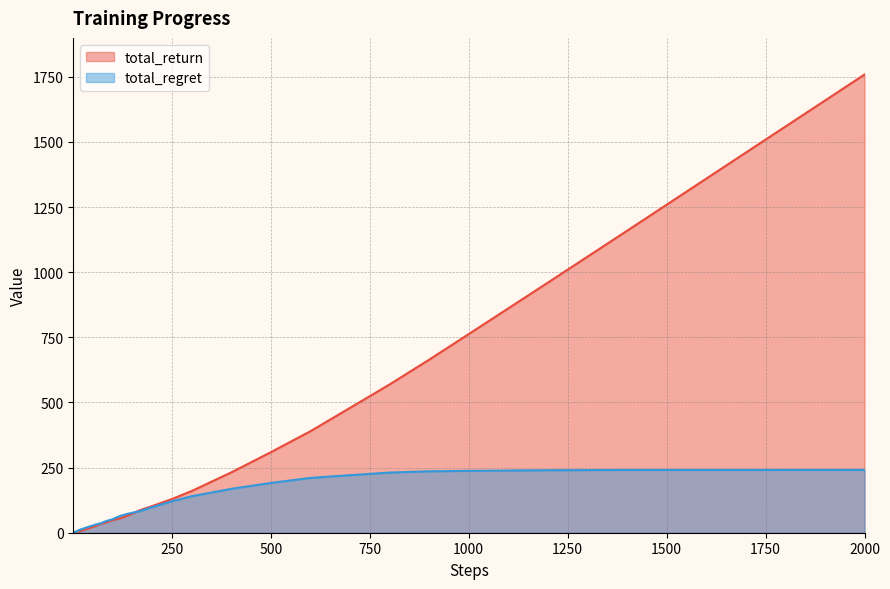

What is the maximum value for total_return?

1758.9